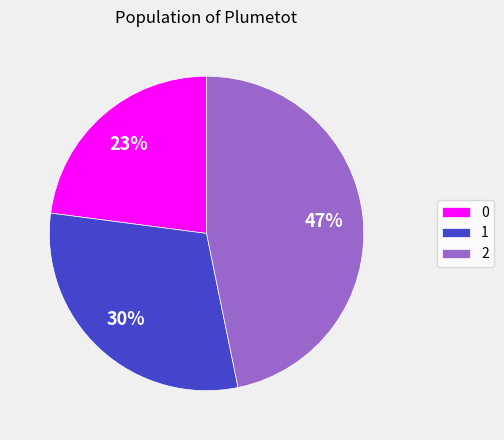

True or false: 1 accounts for 20% of the total.

False